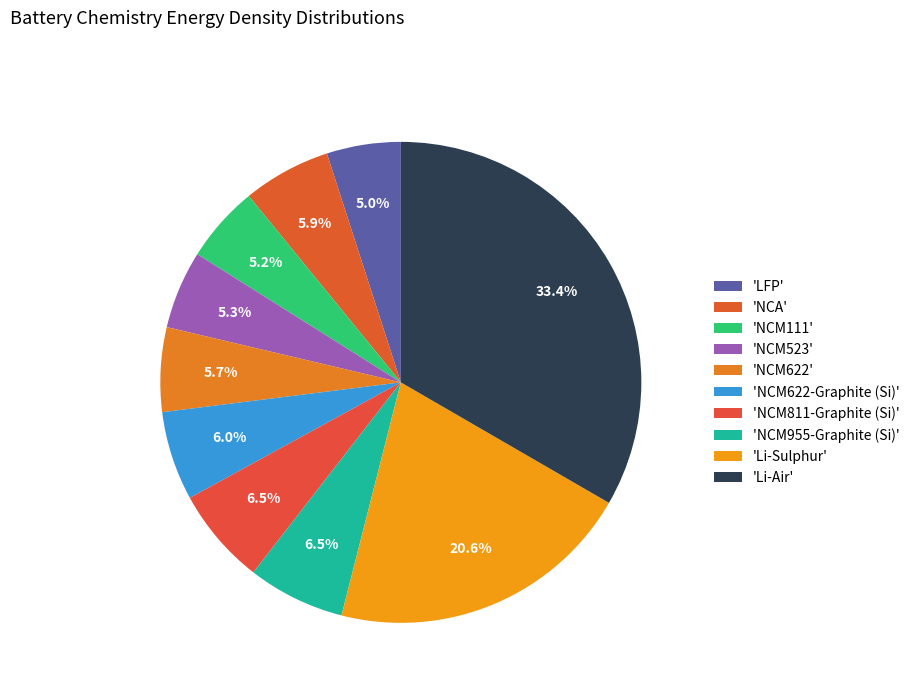

Which slice is the largest?

'Li-Air'